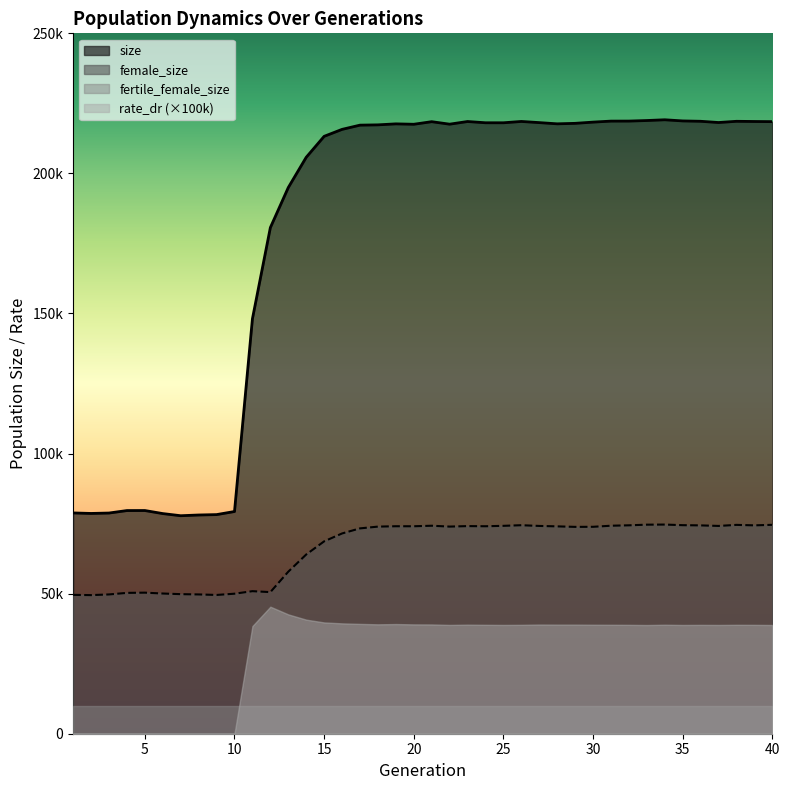

True or false: female_size and size intersect in this chart.

False